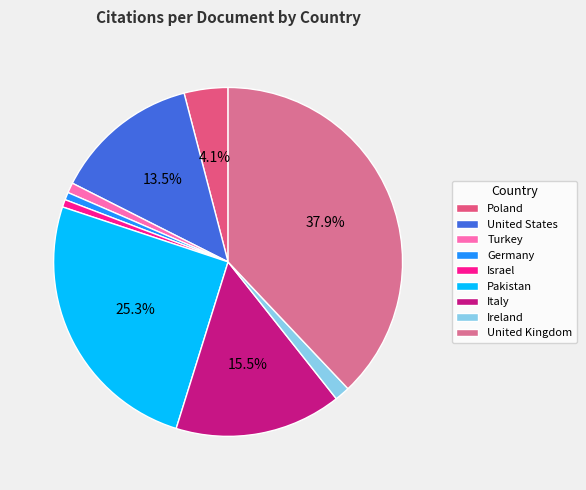

To the nearest percent, what percentage of the pie is Pakistan?

25%